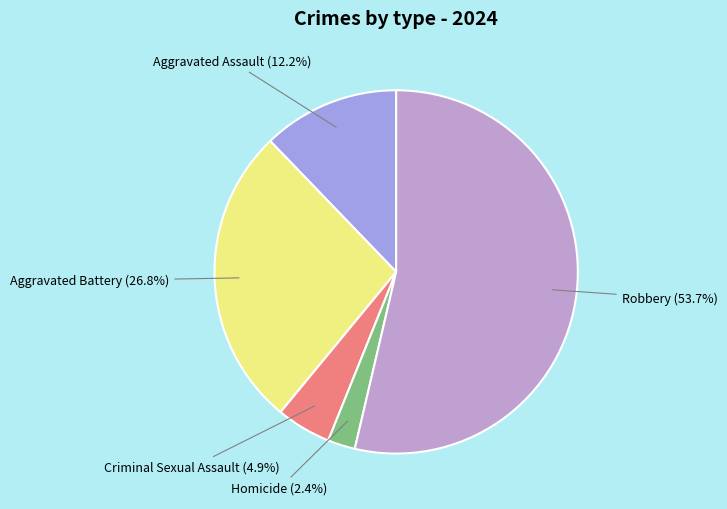

Does any single category account for the majority?

Yes